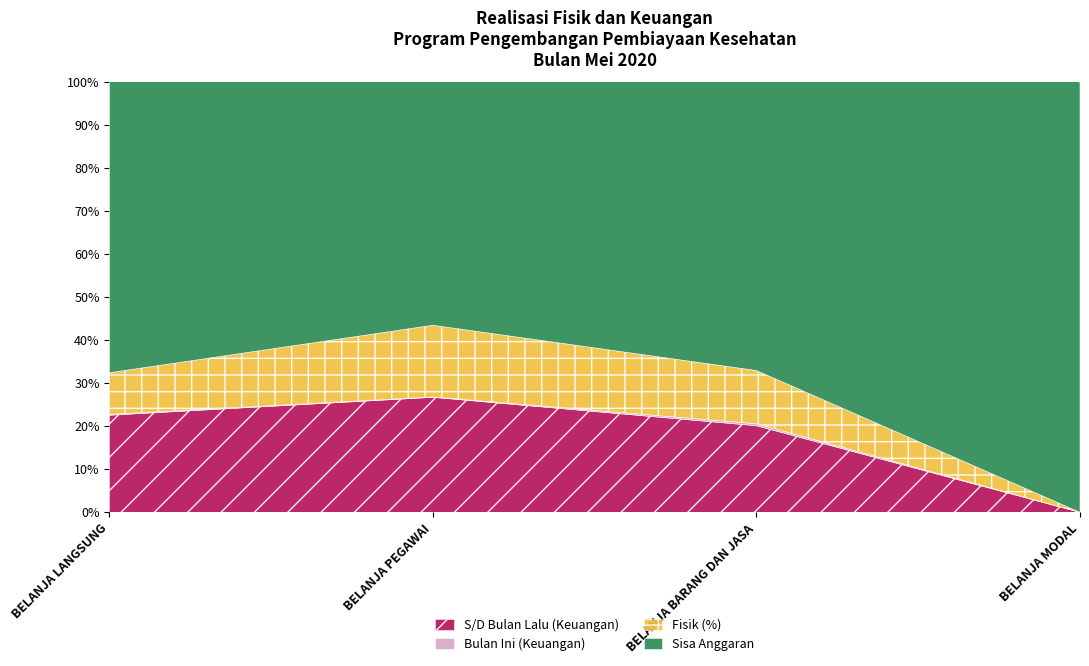

Reading left to right, list all the values displayed in this chart.

S/D Bulan Lalu (Keuangan Rp): BELANJA LANGSUNG=205161200.0	BELANJA PEGAWAI=145810800.0	BELANJA BARANG DAN JASA=59350400.0	BELANJA MODAL=0.0
Bulan Ini (Keuangan Rp): BELANJA LANGSUNG=1853760.0	BELANJA PEGAWAI=488160.0	BELANJA BARANG DAN JASA=1365600.0	BELANJA MODAL=0.0
S/D Bulan Ini (Keuangan Rp): BELANJA LANGSUNG=207014960.0	BELANJA PEGAWAI=146298960.0	BELANJA BARANG DAN JASA=60716000.0	BELANJA MODAL=0.0
Fisik (%): BELANJA LANGSUNG=19.4	BELANJA PEGAWAI=33.3	BELANJA BARANG DAN JASA=24.8	BELANJA MODAL=0.0